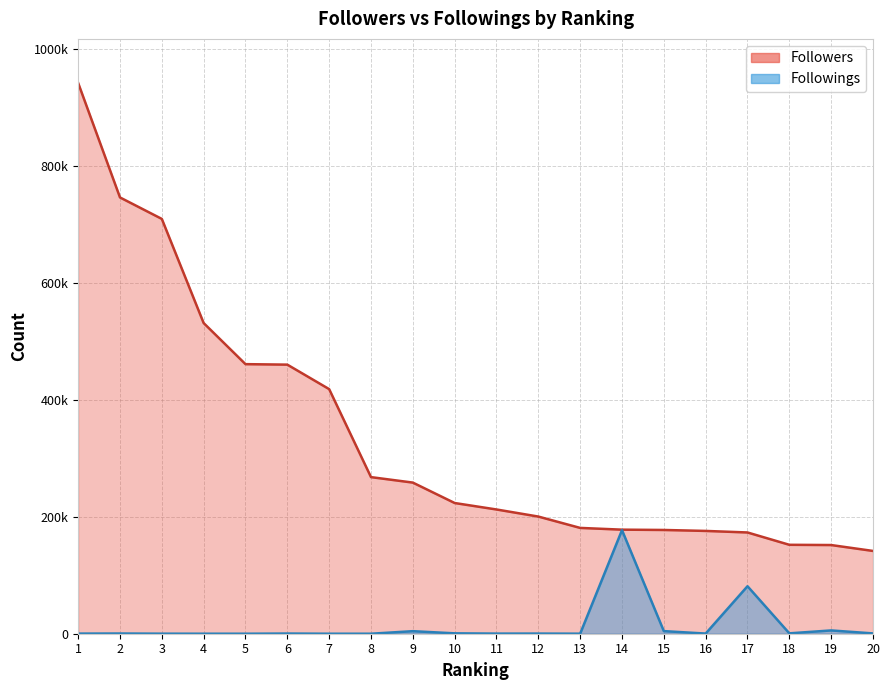

Reading right to left, transcribe all the data shown in this chart.

Followers: 20=141495	19=151584	18=151998	17=173073	16=175714	15=177348	14=177883	13=180861	12=200268	11=212369	10=223429	9=258328	8=267689	7=418082	6=459945	5=460779	4=531022	3=709038	2=745737	1=941439
Followings: 20=525	19=5638	18=647	17=81184	16=272	15=4455	14=177042	13=64	12=243	11=206	10=657	9=4354	8=0	7=0	6=299	5=0	4=9	3=82	2=352	1=203